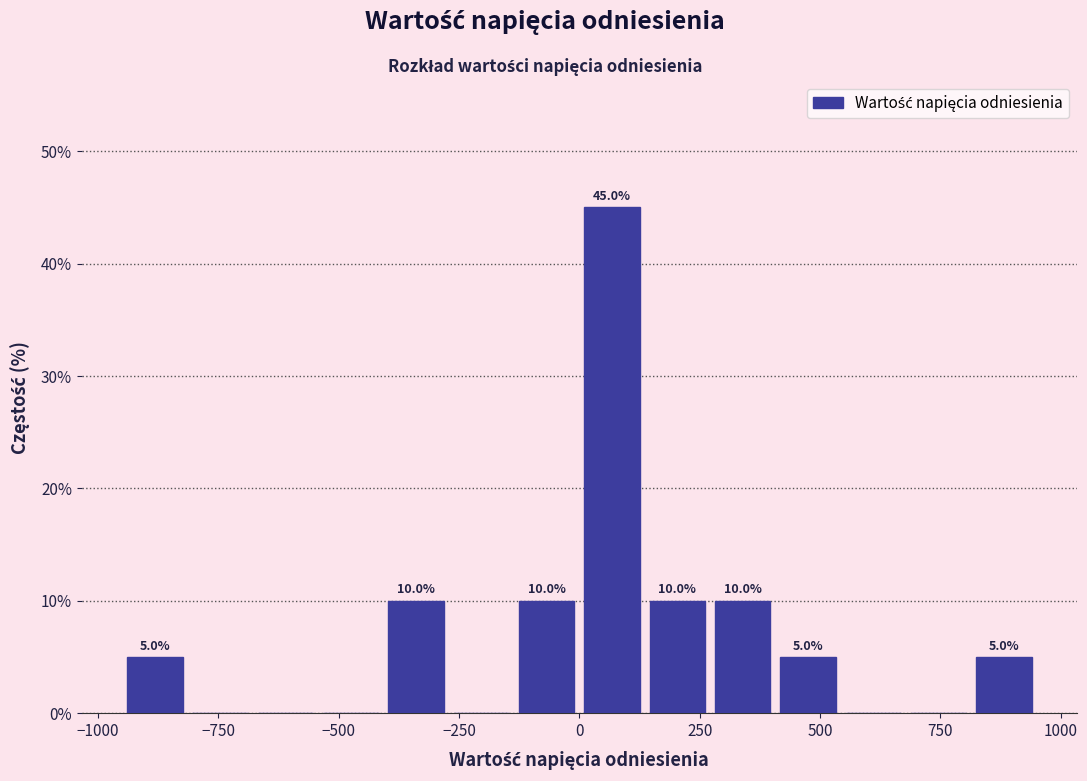

Around what value on the x-axis is the tallest bar? Give the approximate position of its centre, as read against the axis.

50